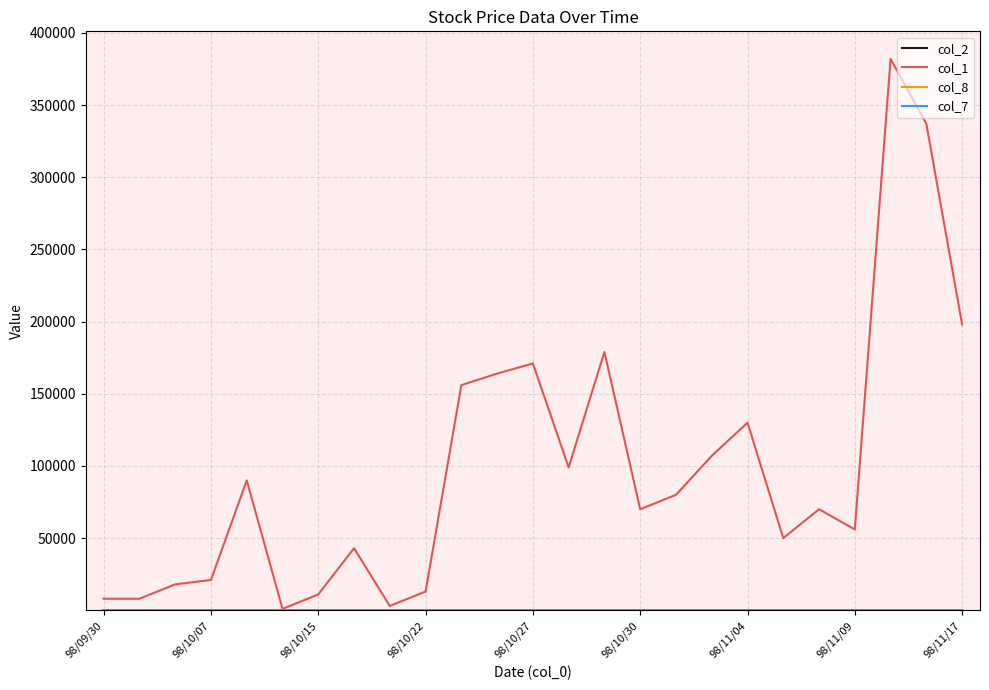

What is the greatest value displayed?

382000.0